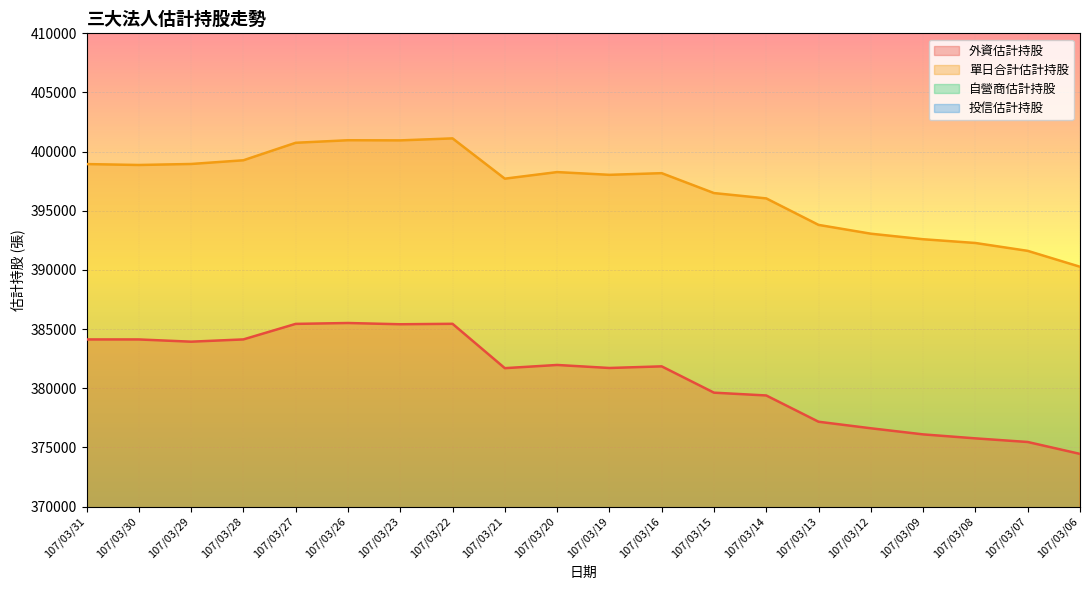

True or false: 自營商估計持股 and 投信估計持股 cross at least once.

False